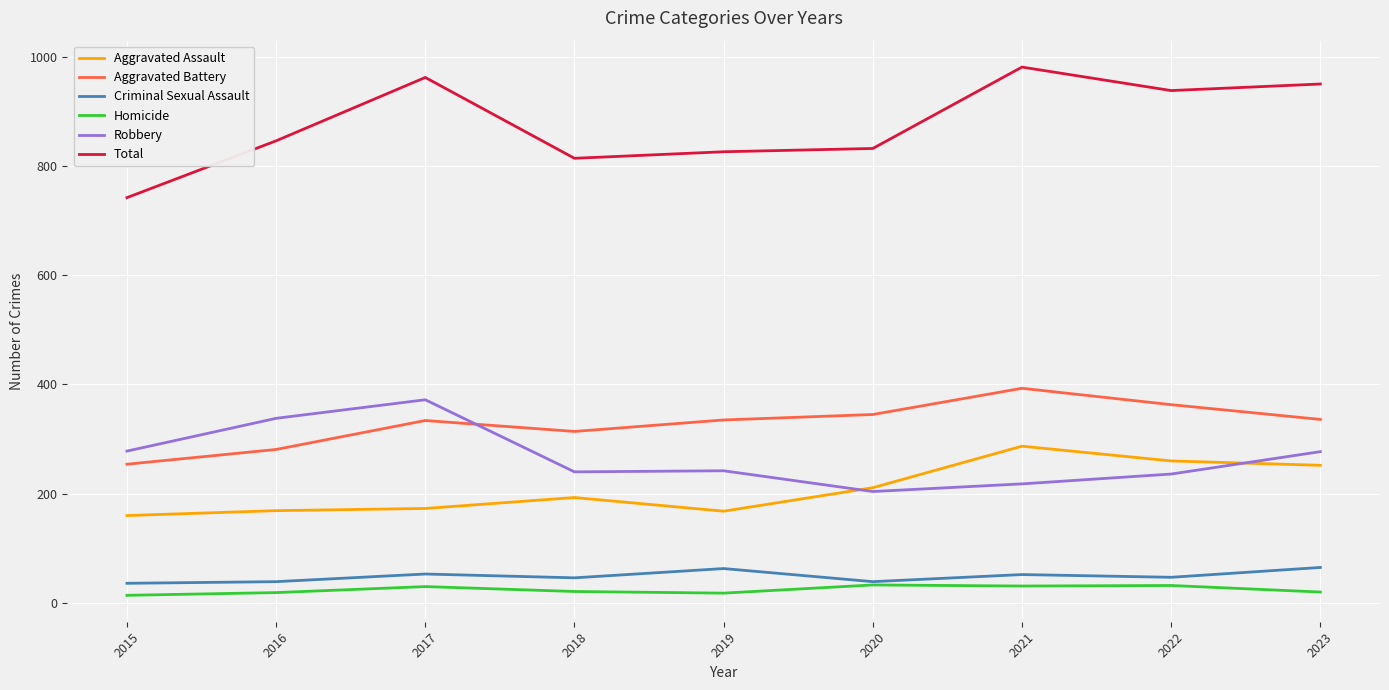

What is the difference between the Criminal Sexual Assault values at 2017 and 2015?

17